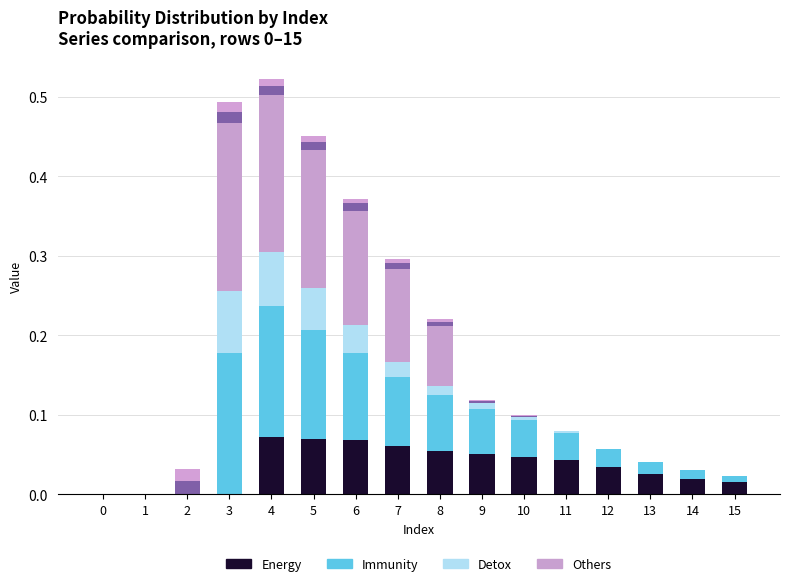

How many categories are shown in the chart?

16